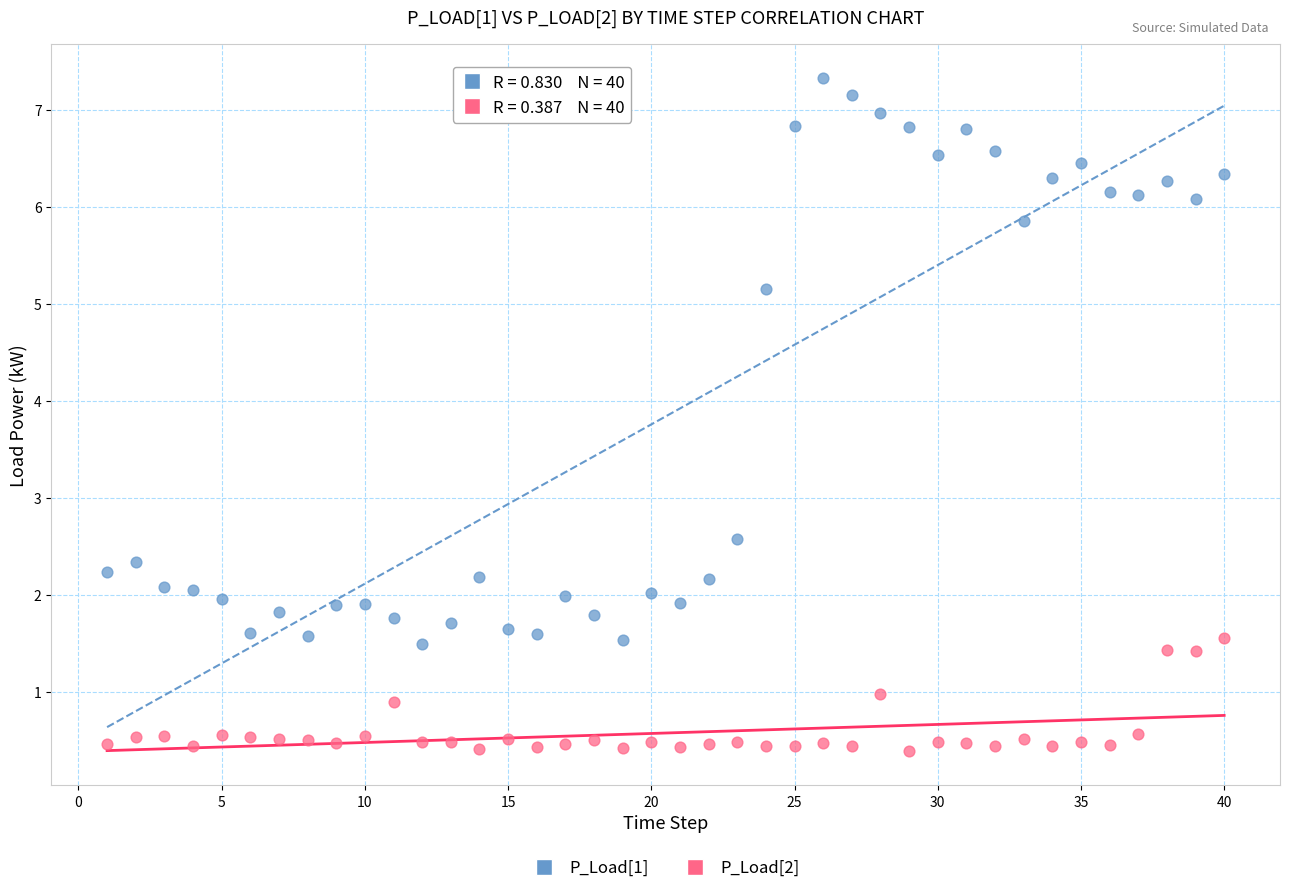

Across all data points, what is the range of X values (max minus min)?

39.0